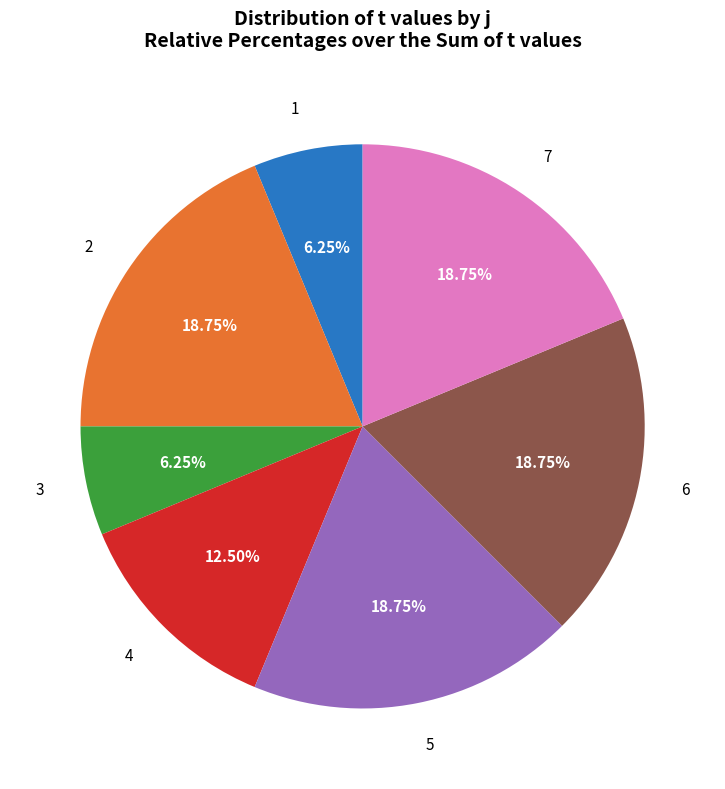

Is the sum of 6 and 7 greater than half?

No